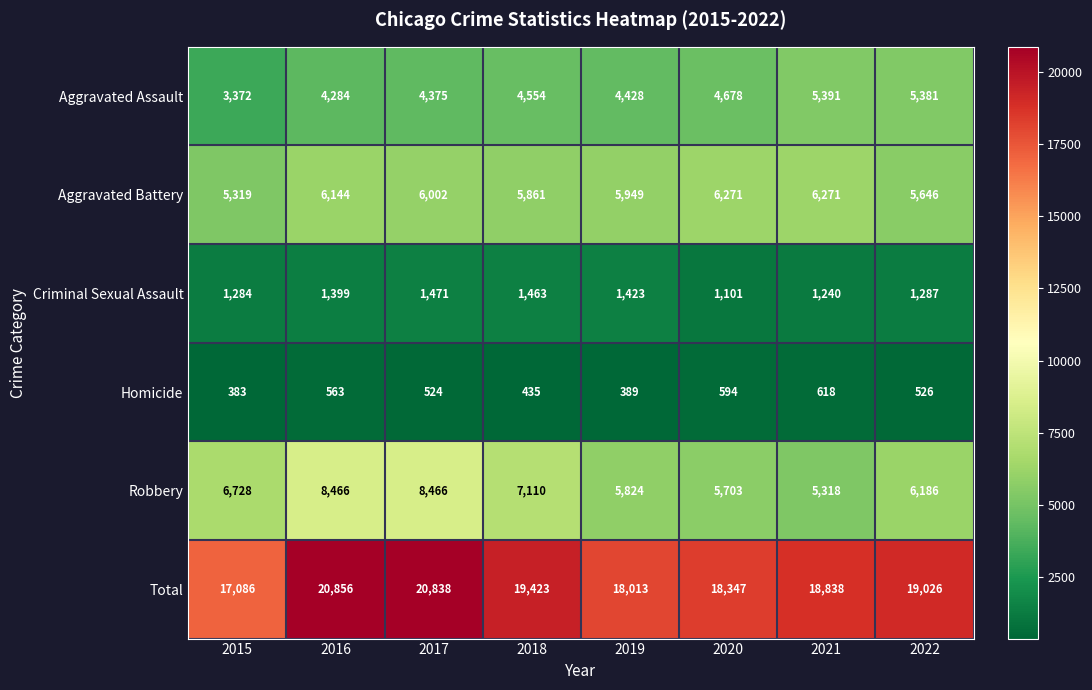

At which category is the sum across all series the highest?

2016